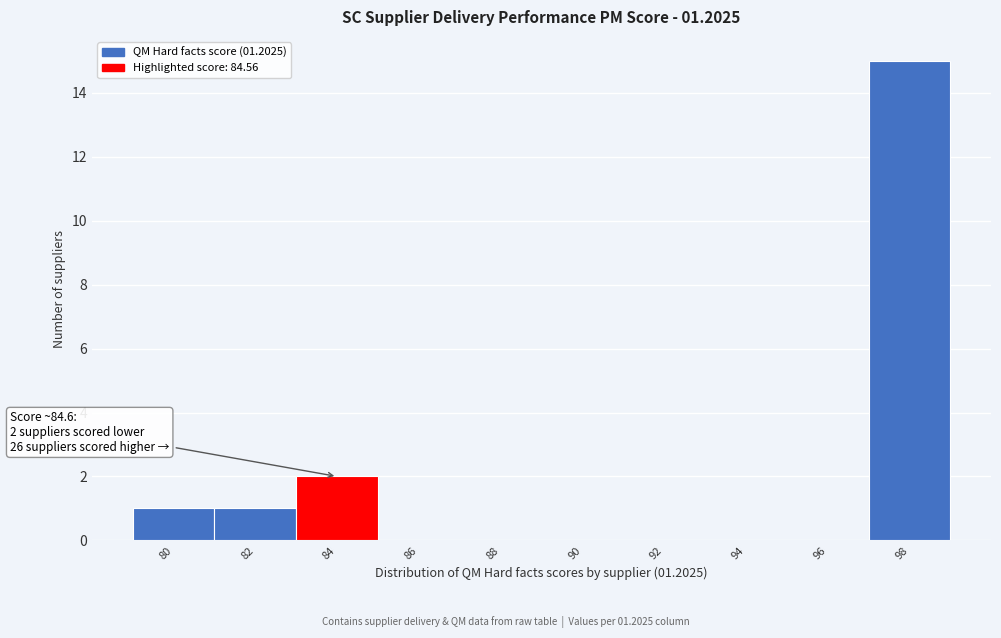

Reading right to left, transcribe all the data shown in this chart.

98=15	96=0	94=0	92=0	90=0	88=0	86=0	84=2	82=1	80=1